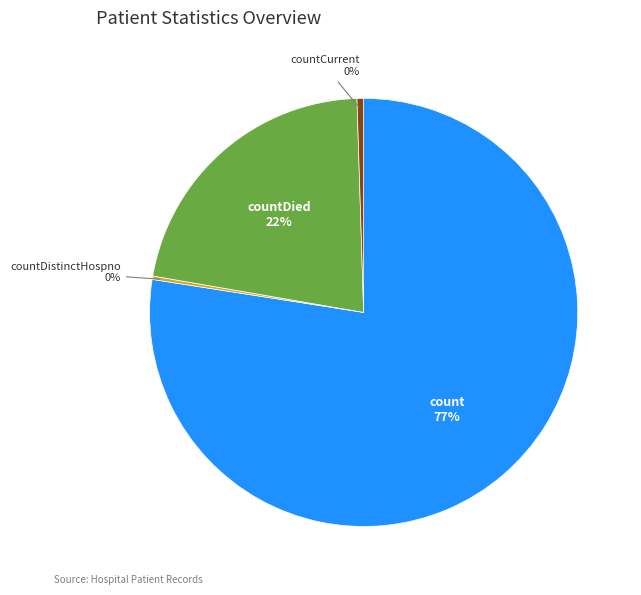

Does count represent more than half of the total?

Yes